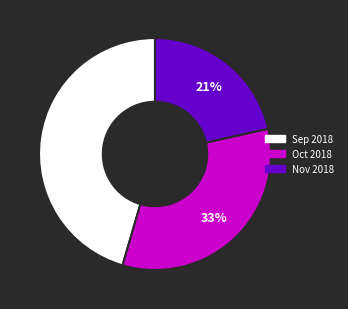

How many slices are in this pie chart?

3